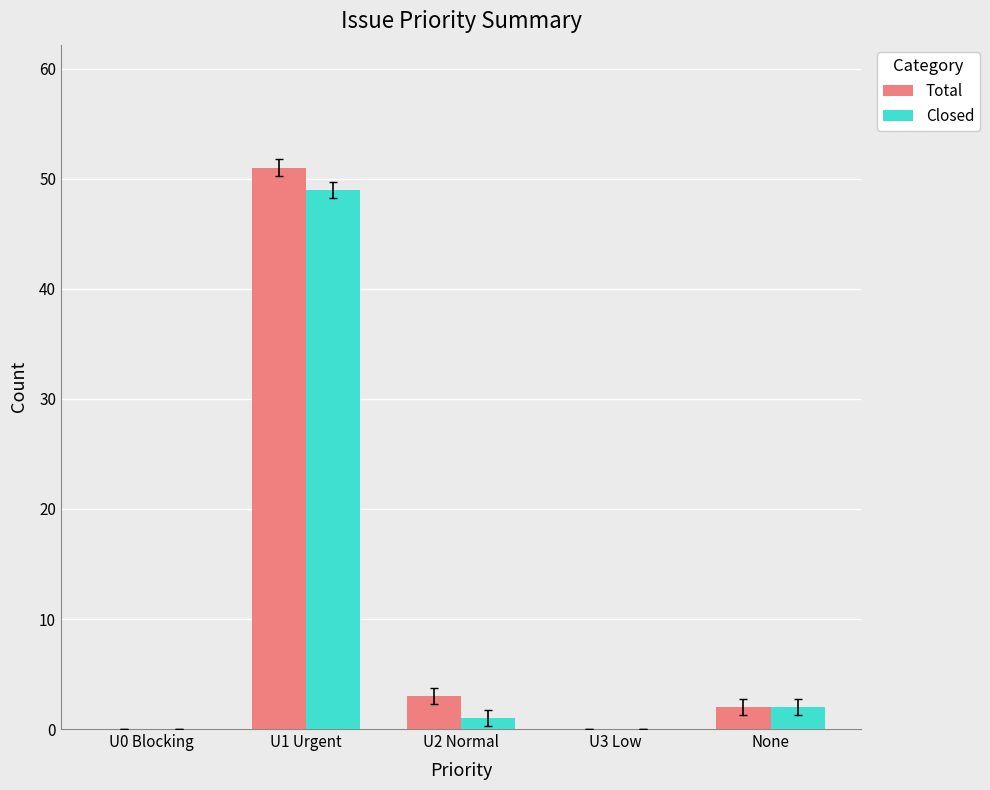

What is the average value of the Total series?

11